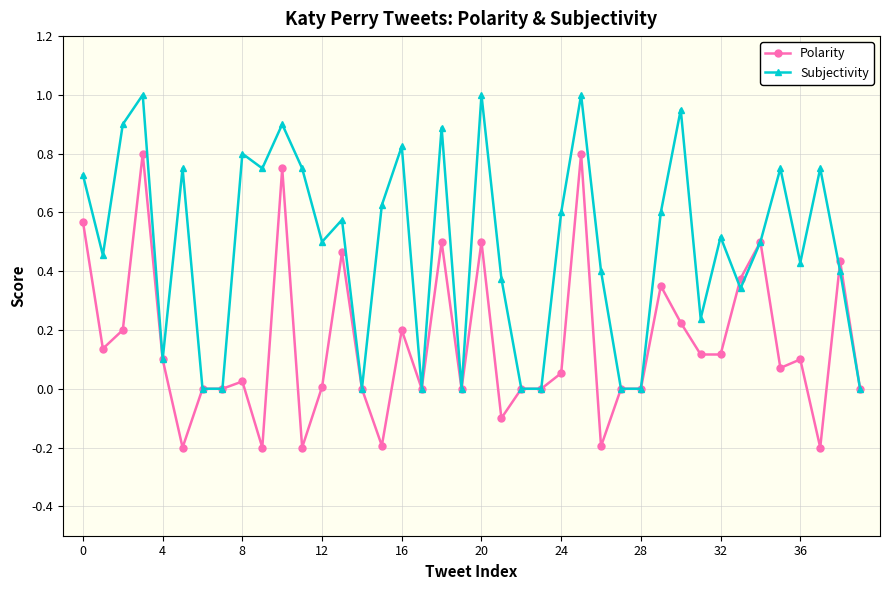

How many interior local peaks does the Subjectivity series have?

13